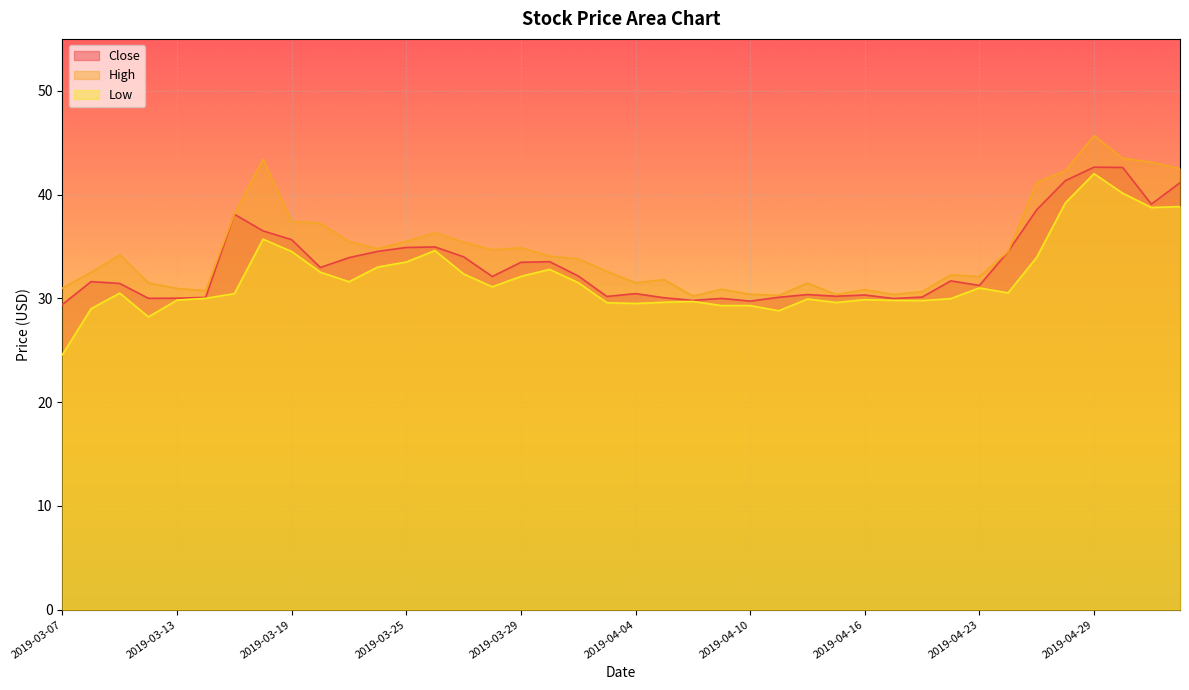

Count the number of data series in this chart.

3